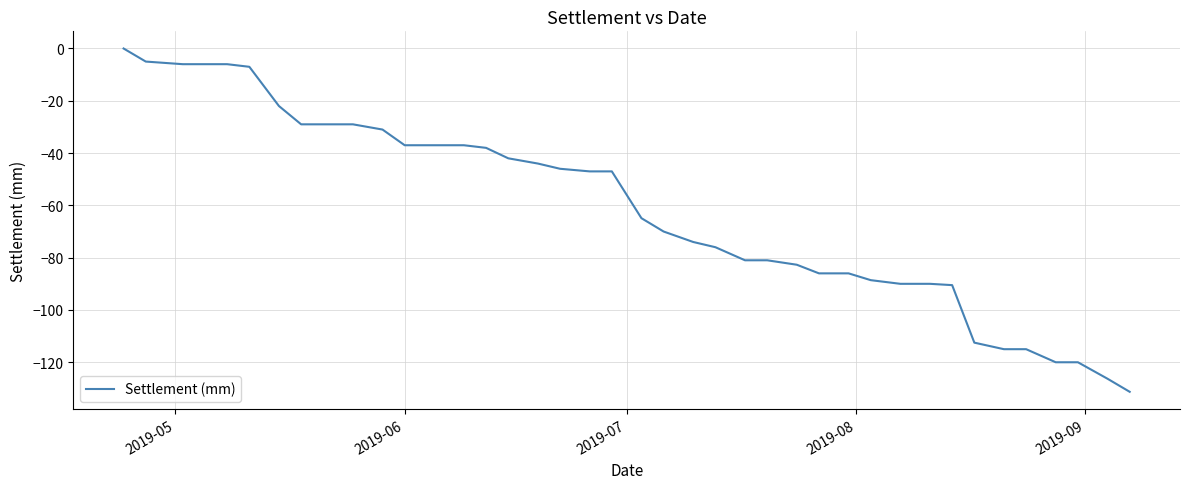

What is the smallest value displayed?

-131.3